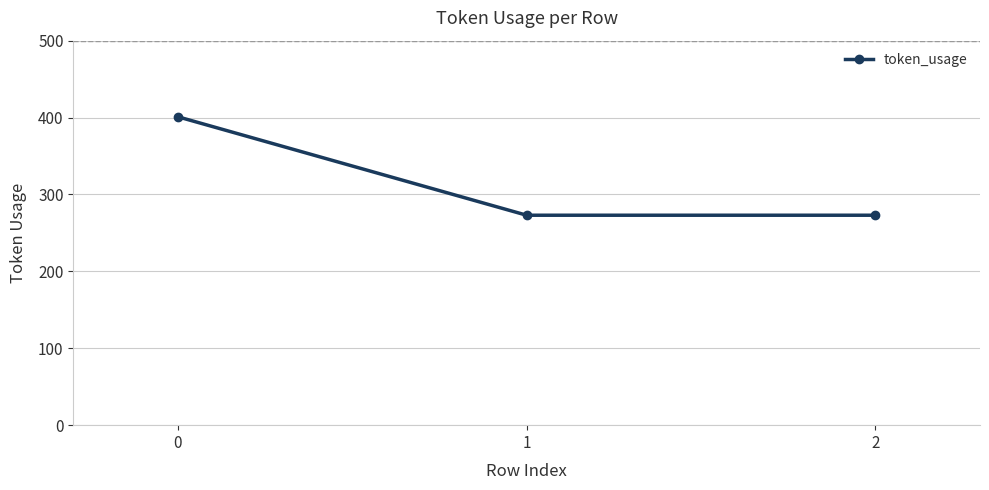

How many values exceed 273?

1